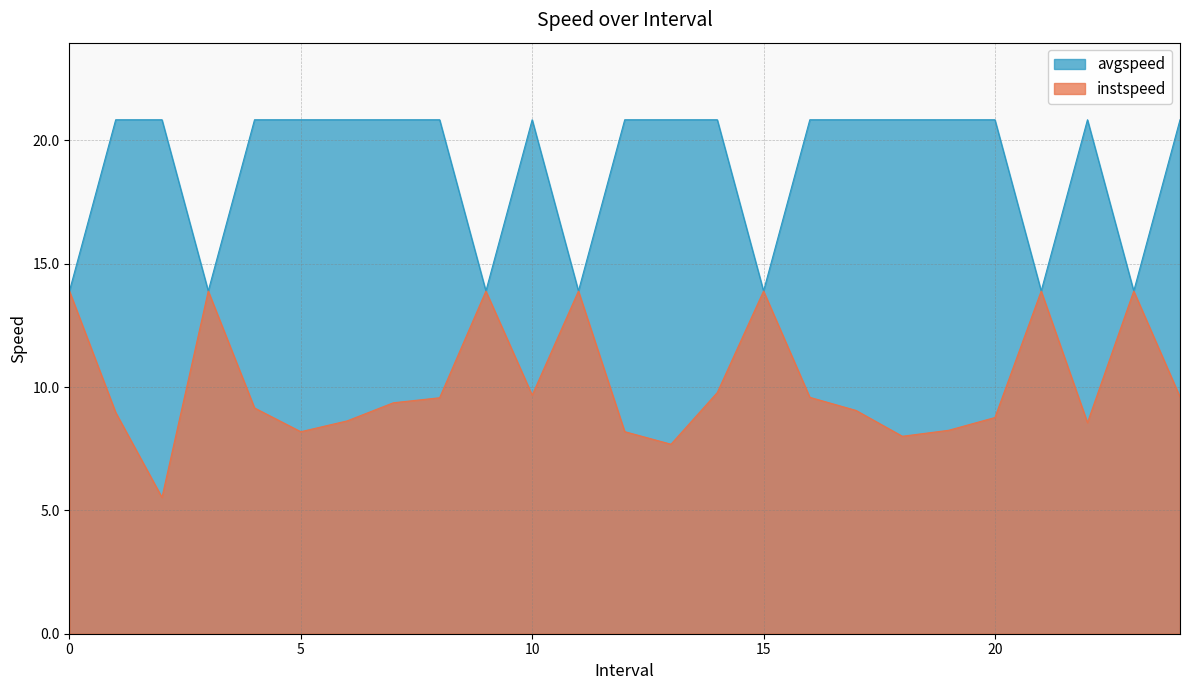

How many data points in instspeed are above 9?

15